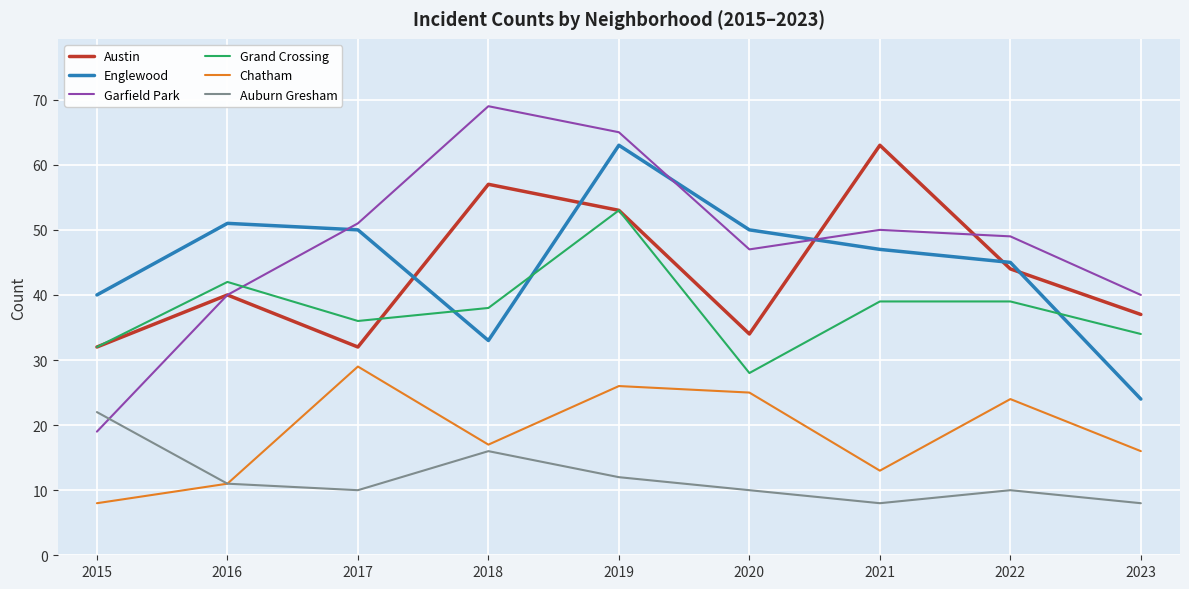

Which series has the widest spread of values?

Garfield Park